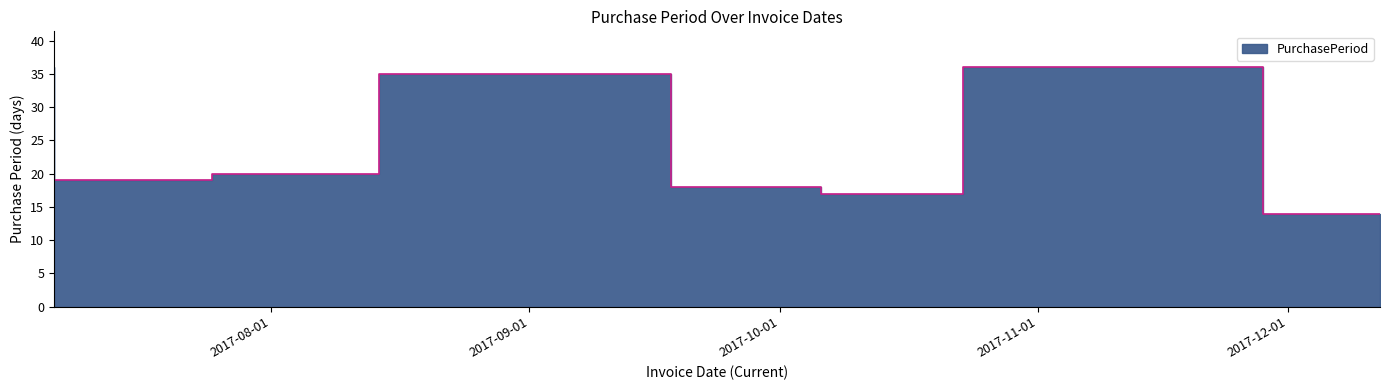

What position from the left is 2017-07-25?

2